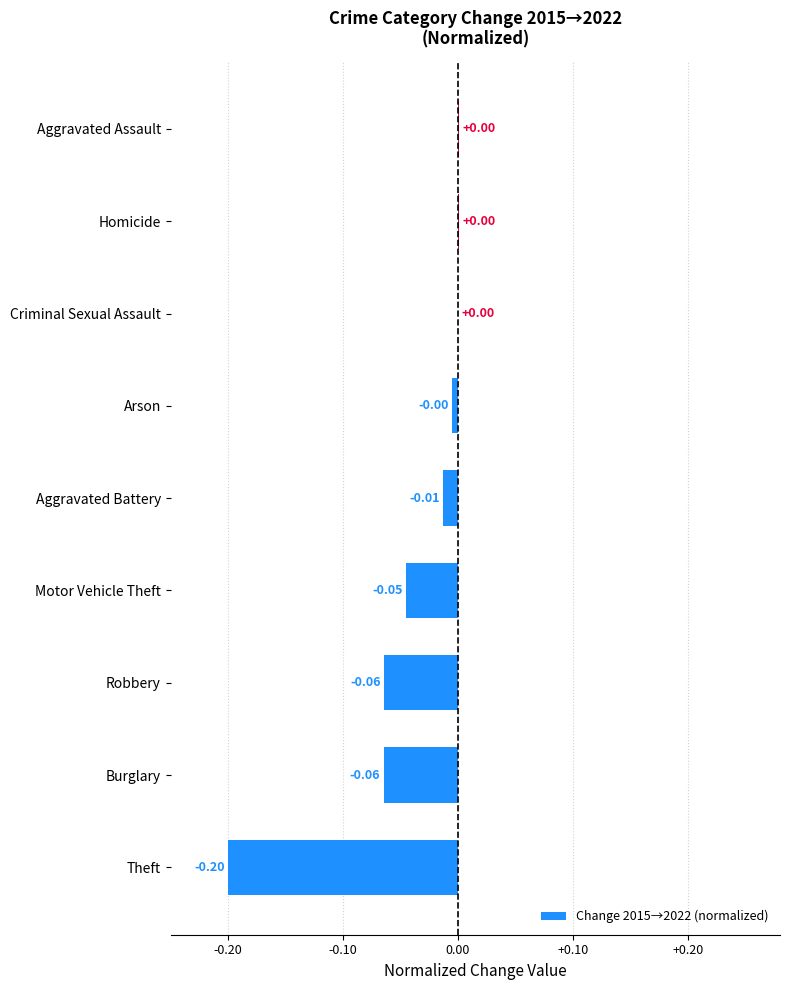

What is the change in value from Theft to Aggravated Assault?

+0.2